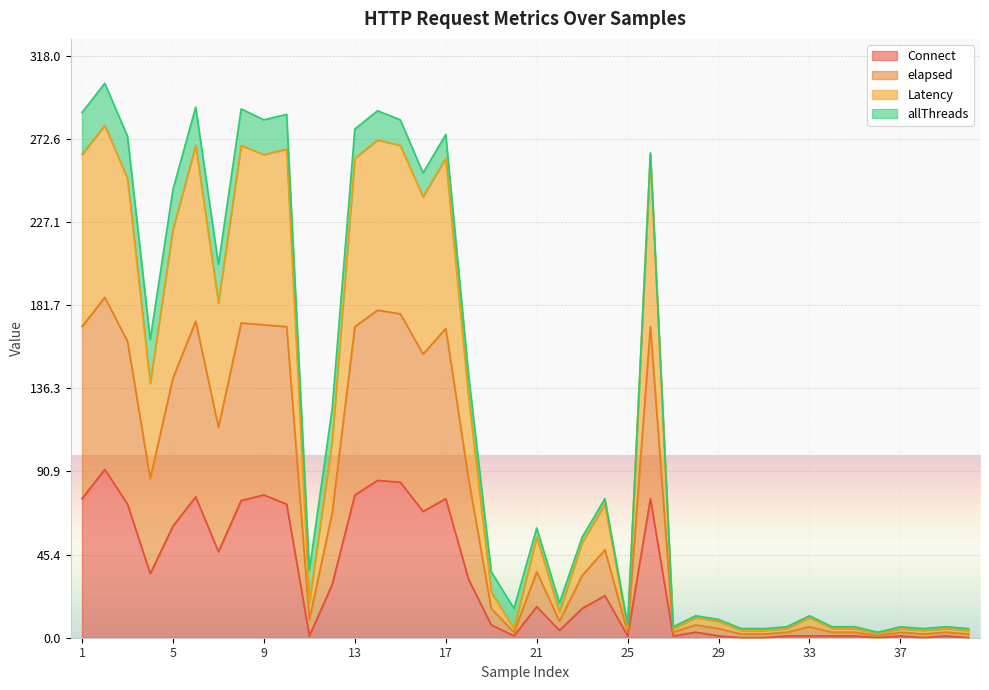

At which category does the chart reach its peak across all series?

2